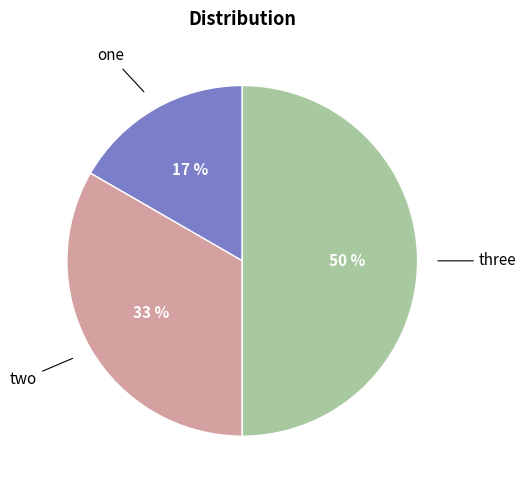

To the nearest percent, what is the difference between the largest and smallest slice percentages?

33%